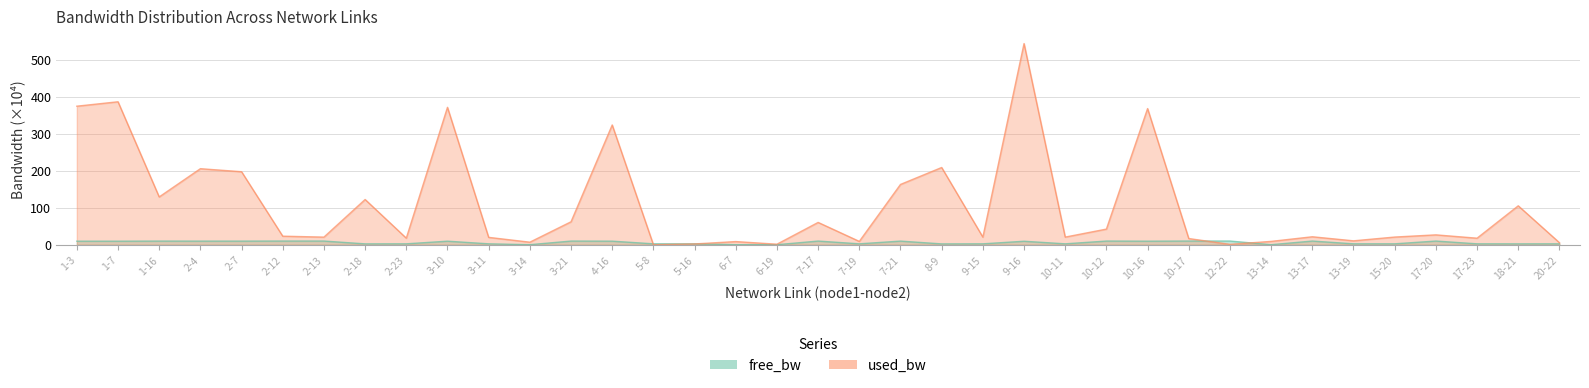

Where is used_bw nearest to the value 272?

4-16